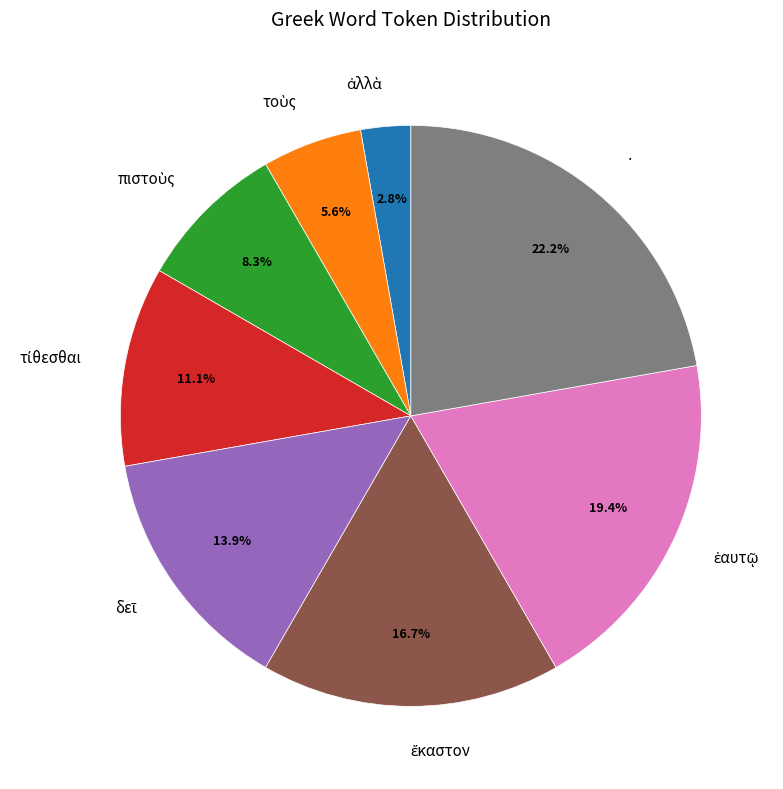

Is there any slice that represents more than half of the pie?

No